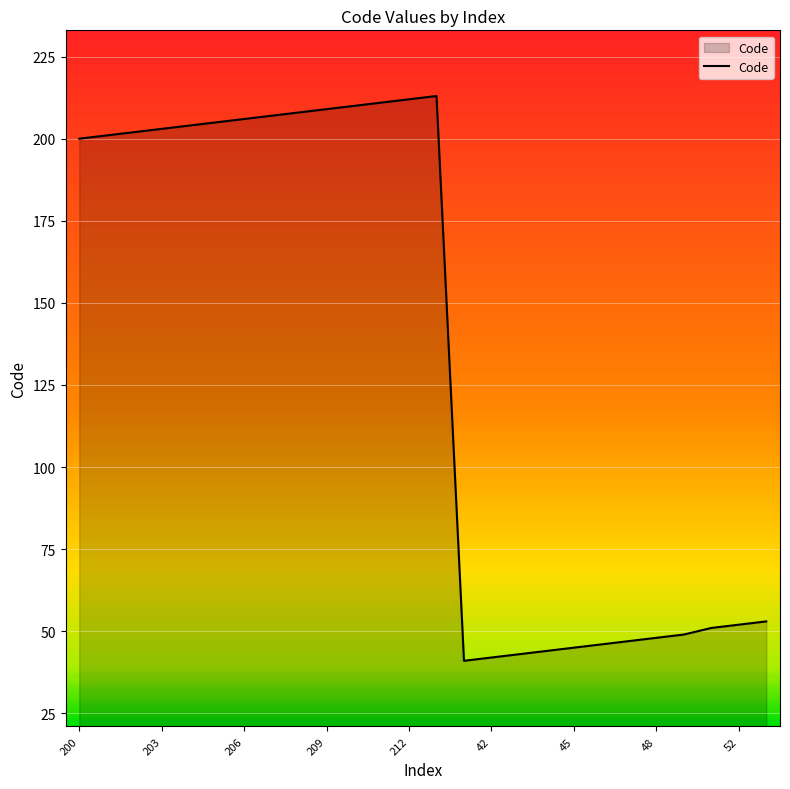

What is the smallest value displayed?

41